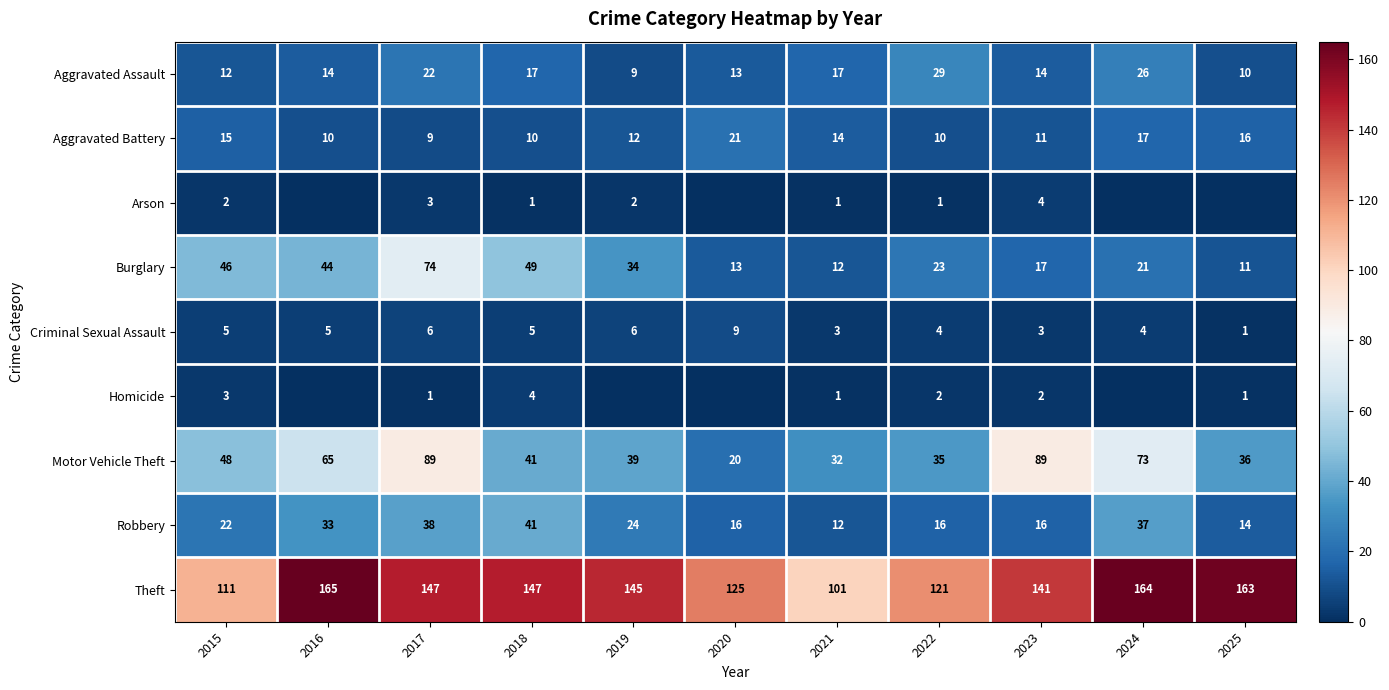

What is the difference between the maximum and minimum values in the Motor Vehicle Theft series?

69